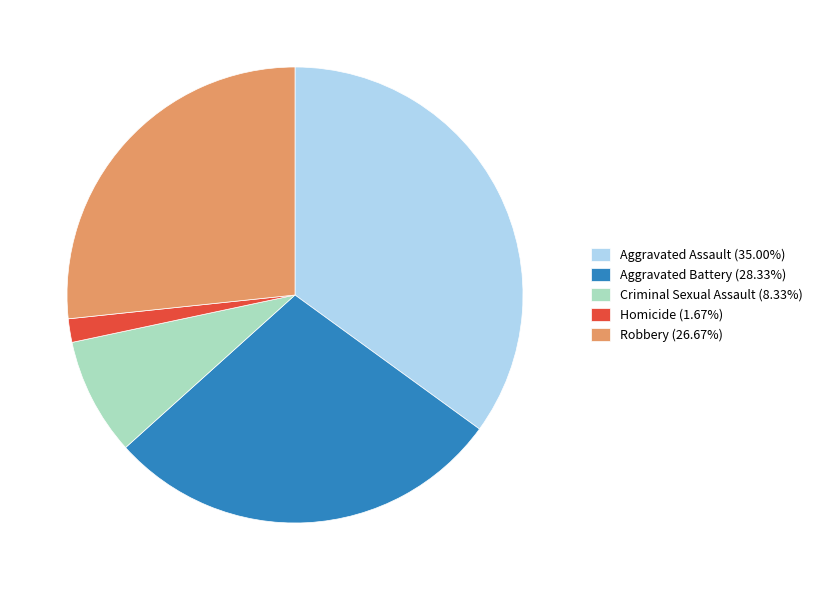

Approximately how many times larger is the value at Aggravated Assault (35.00%) compared to Criminal Sexual Assault (8.33%)?

4.2